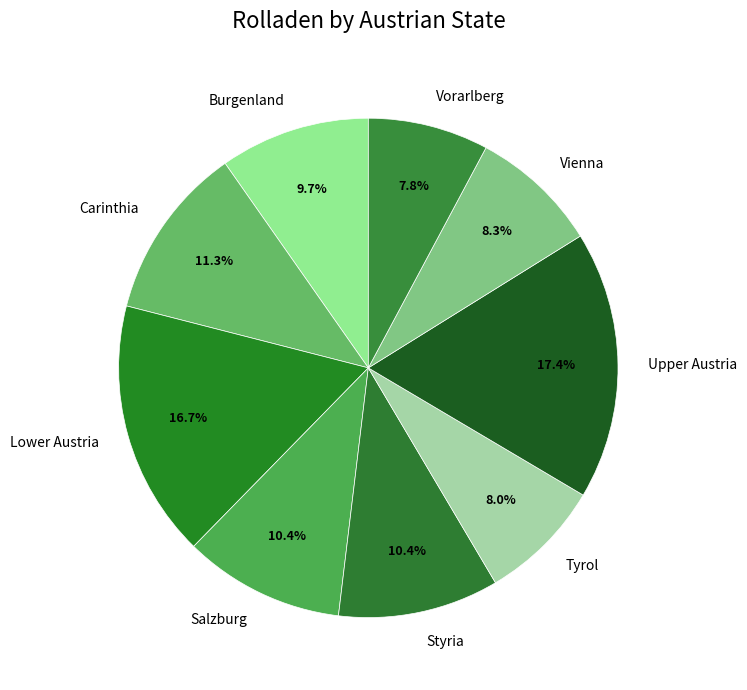

To the nearest percent, what portion does Vorarlberg represent?

8%